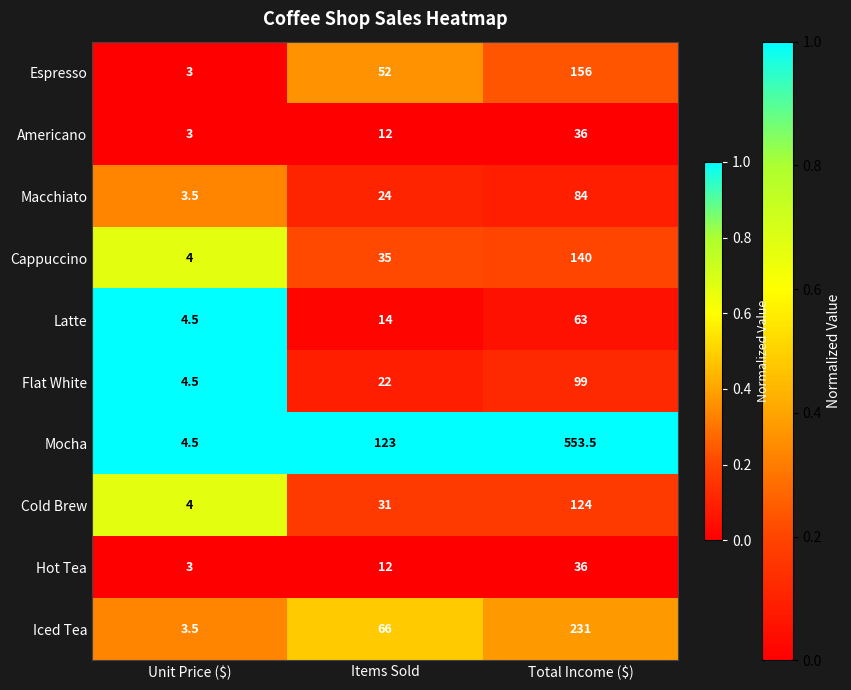

The Macchiato series shows 136.8 at Total Income ($). True or false?

False